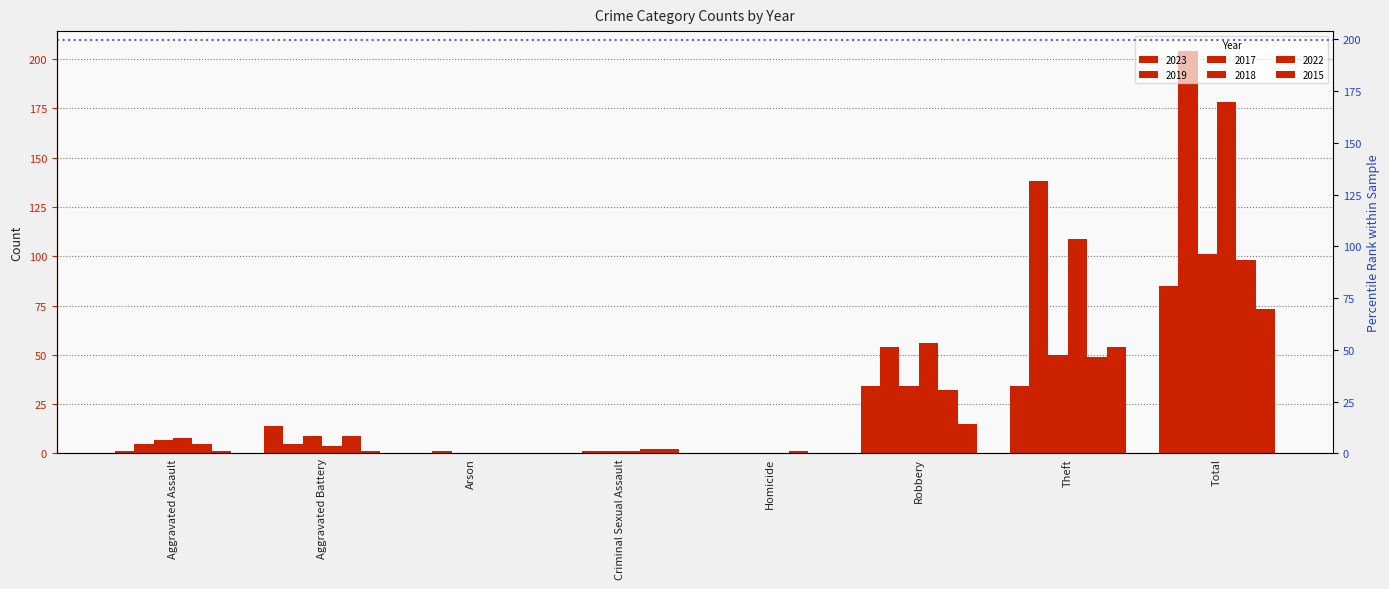

Between Robbery and Total, which series saw the biggest shift?

2019